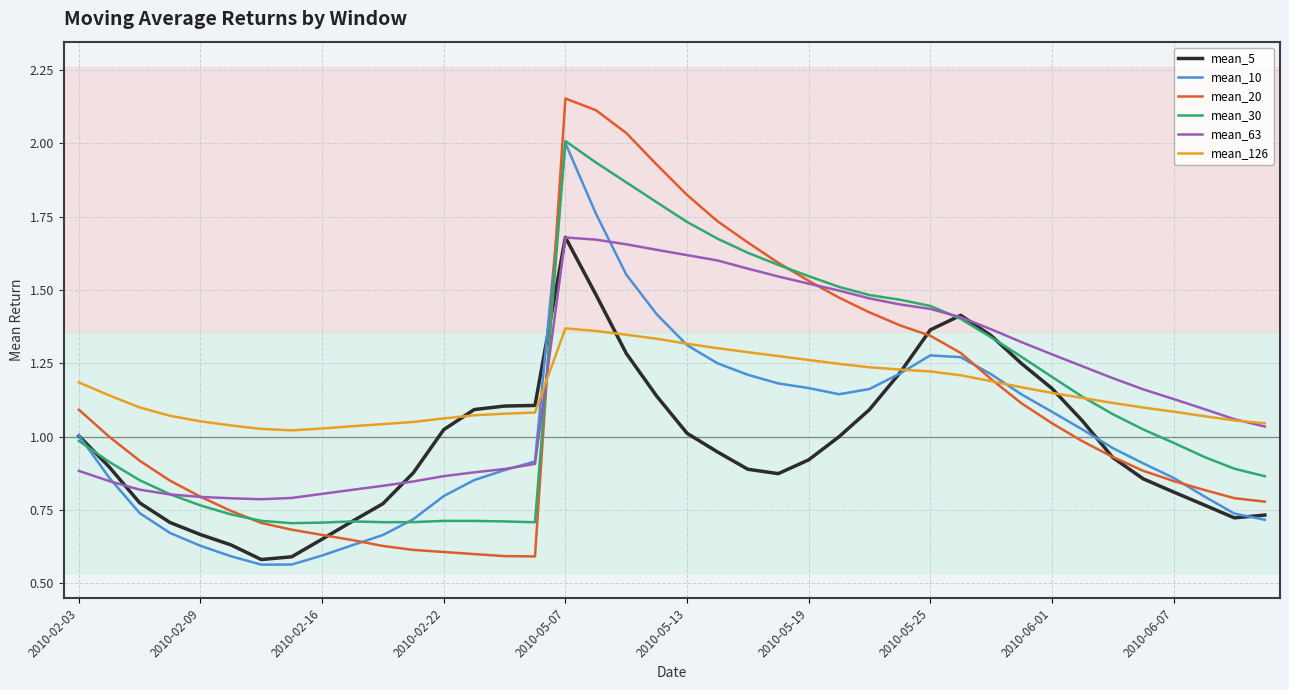

Which series has the widest spread of values?

mean_20